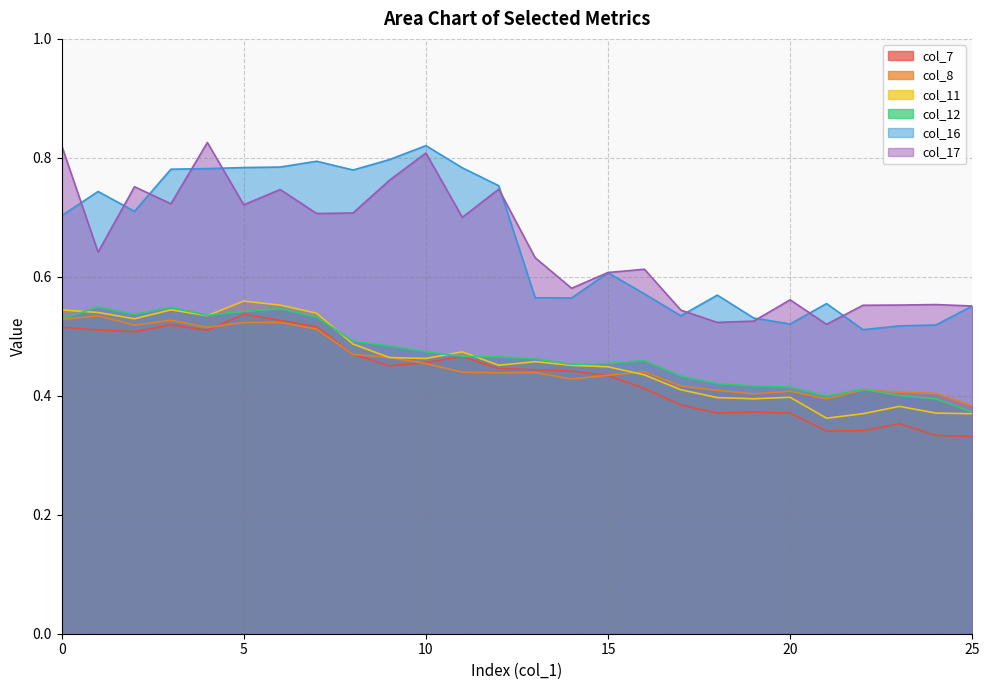

At which label is col_11 closest to 0?

21